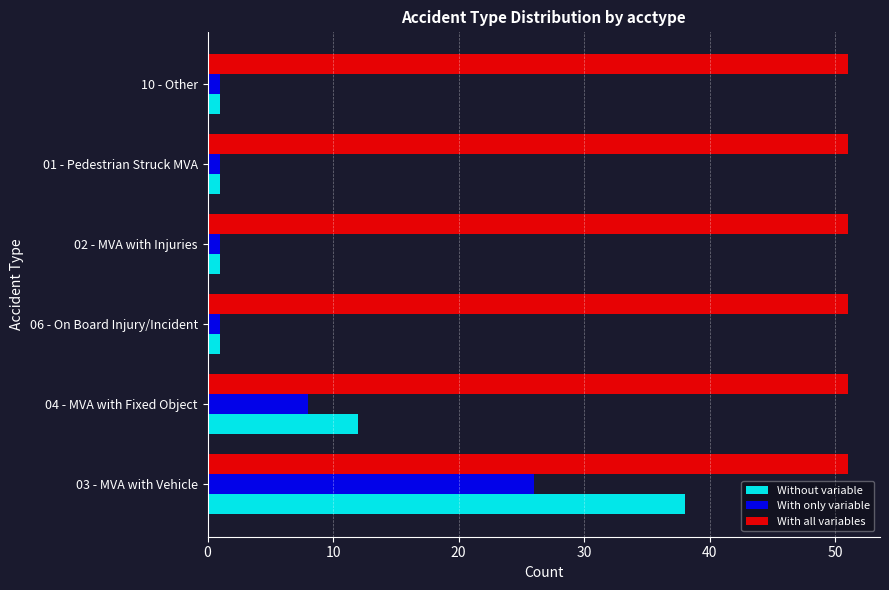

Which series has the largest total across all categories?

With all variables